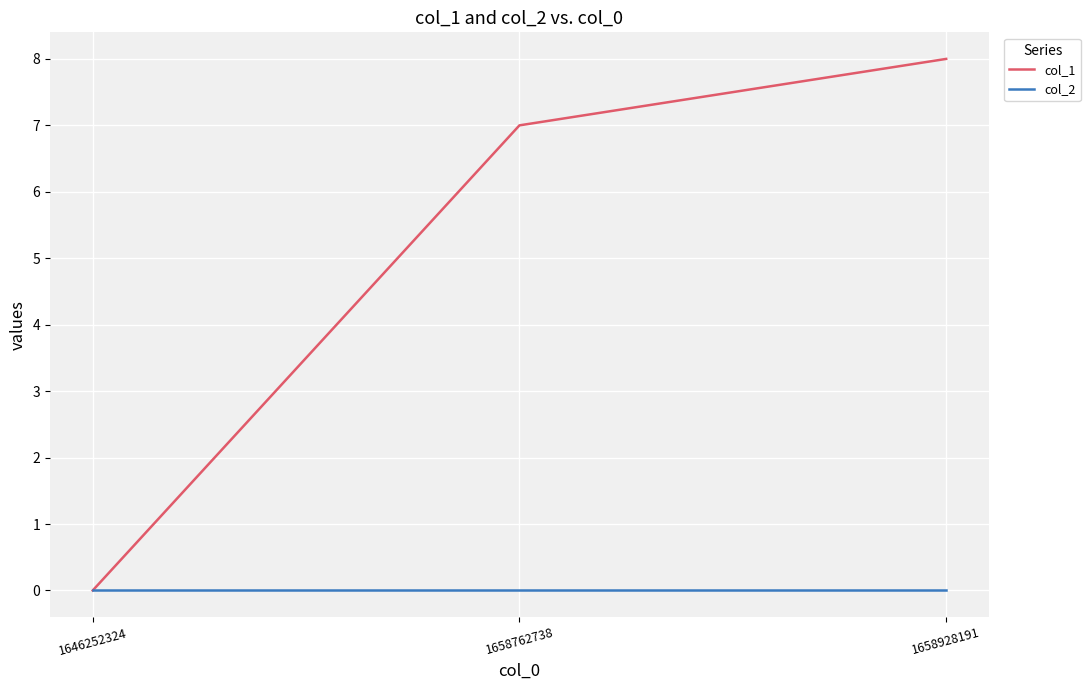

What is the difference between the maximum and second lowest values in the col_1 series?

1